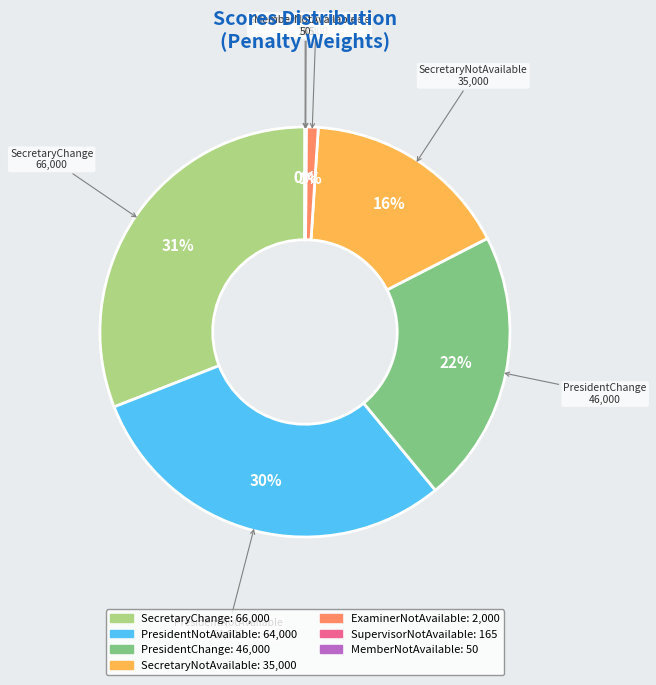

Is there a majority slice in this chart?

No